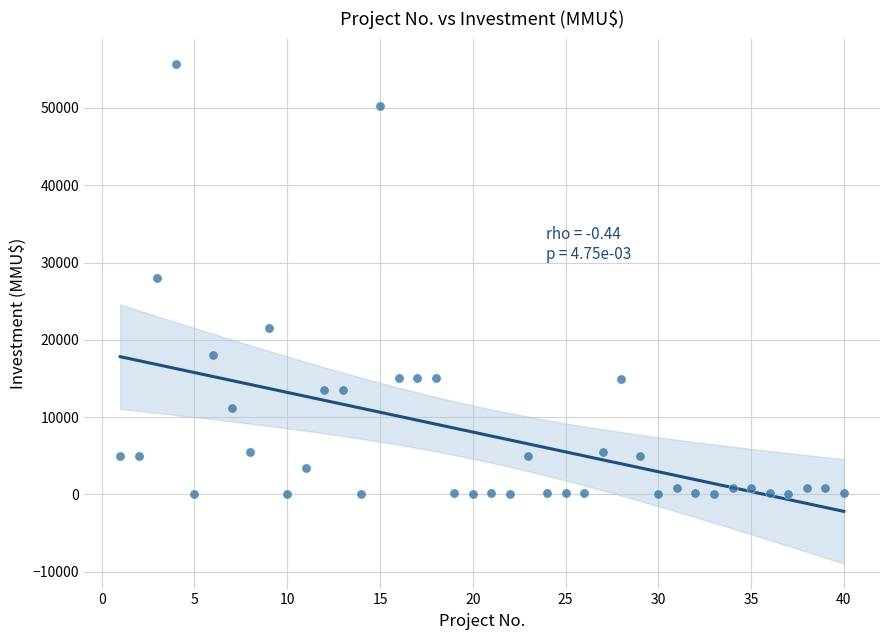

What is the range of Y values (max minus min)?

55694